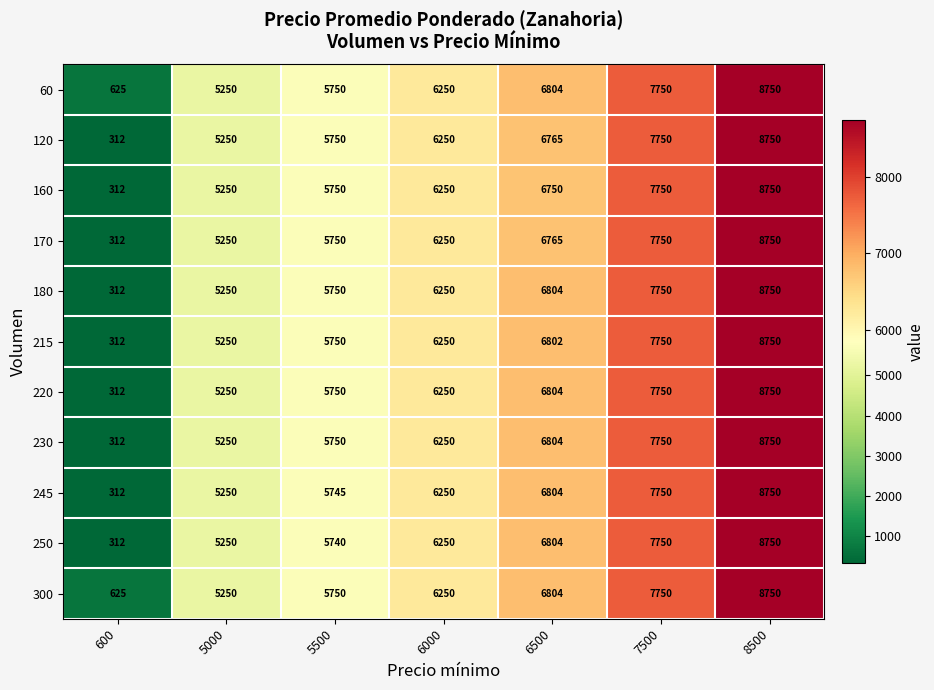

What is the total value across all series at 7500?

85250